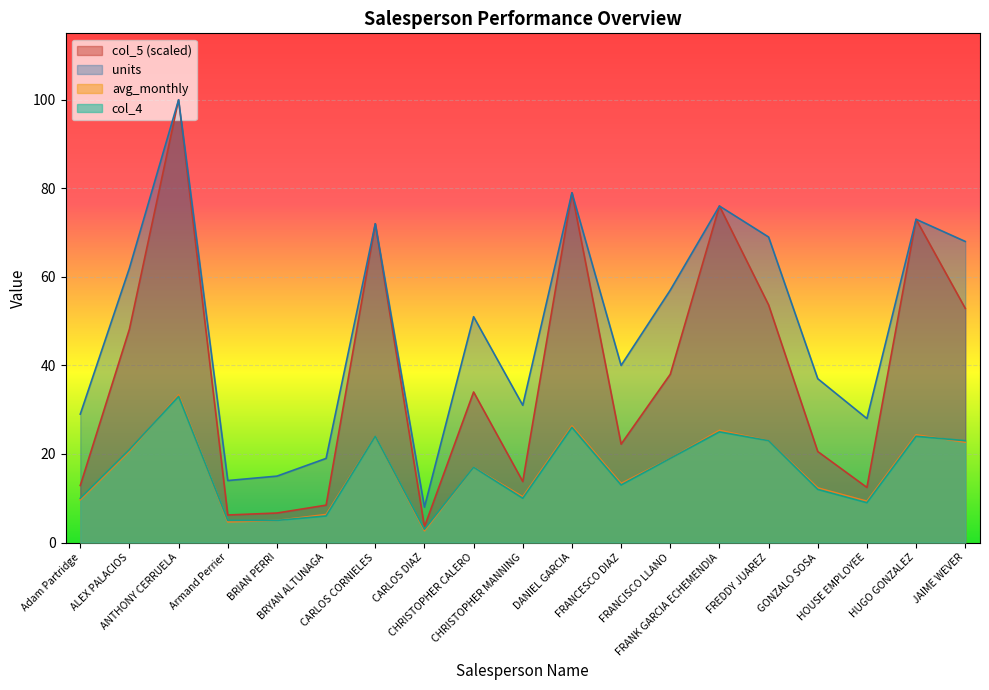

Which series has the widest spread of values?

col_5 (scaled)